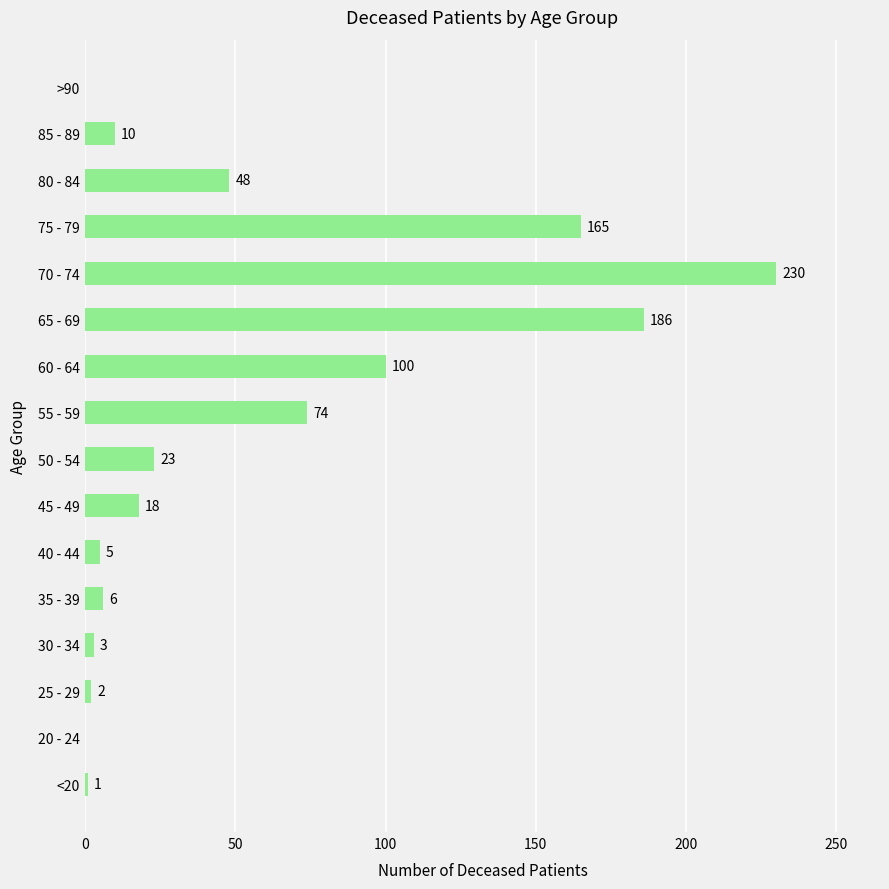

At which label is the value closest to 115?

60 - 64